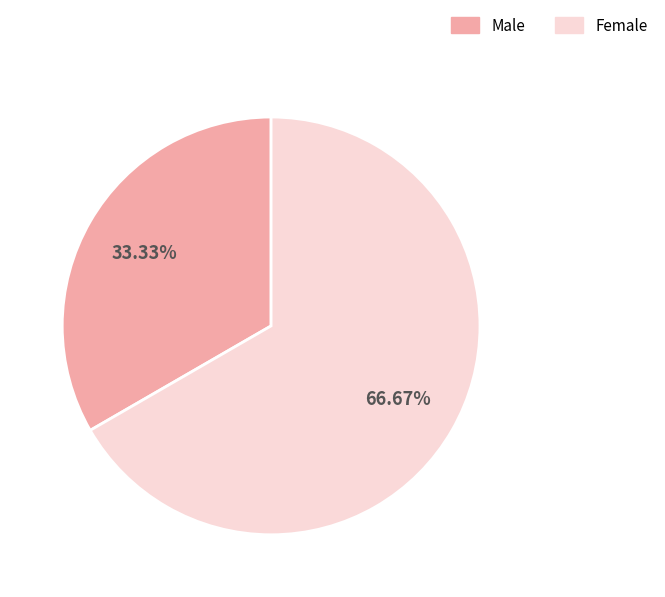

Which slice is the smallest?

Male